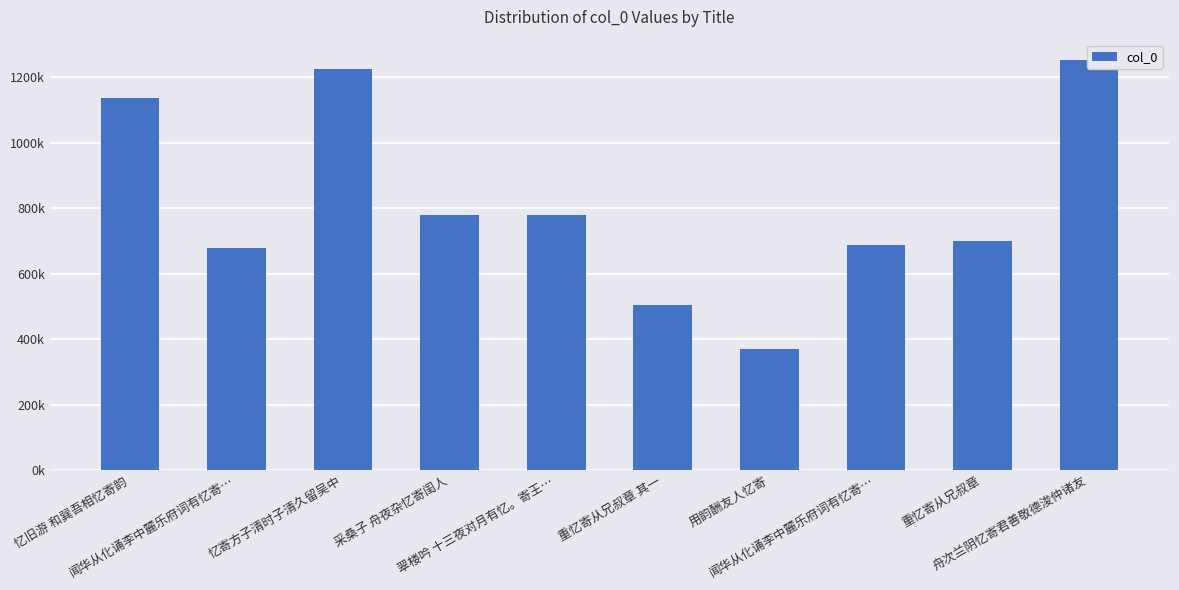

Does the chart contain any negative values?

No